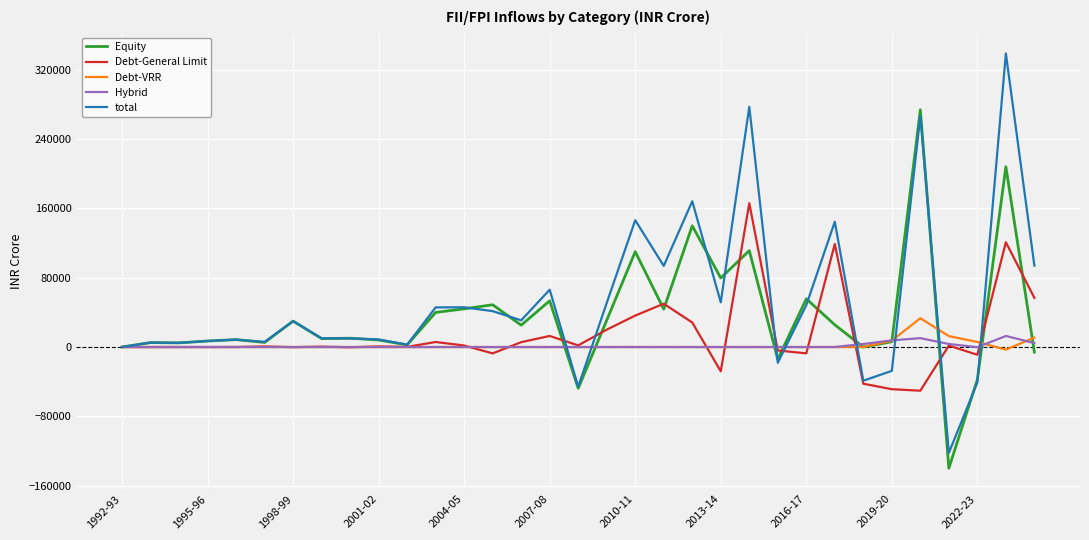

List the series in order of their peak value, highest first.

total, Equity, Debt-General Limit, Debt-VRR, Hybrid